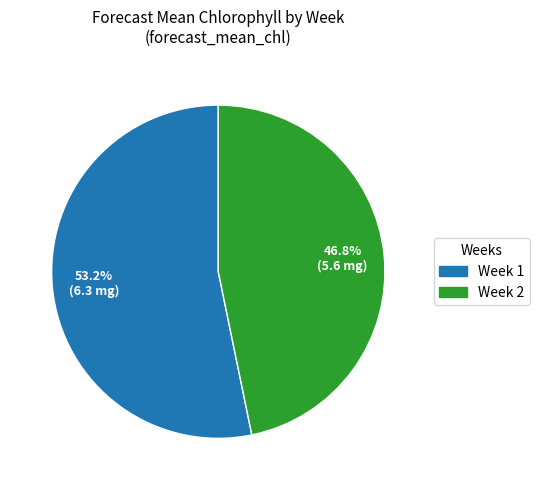

Do Week 2 and Week 1 together represent more than half of the pie?

Yes